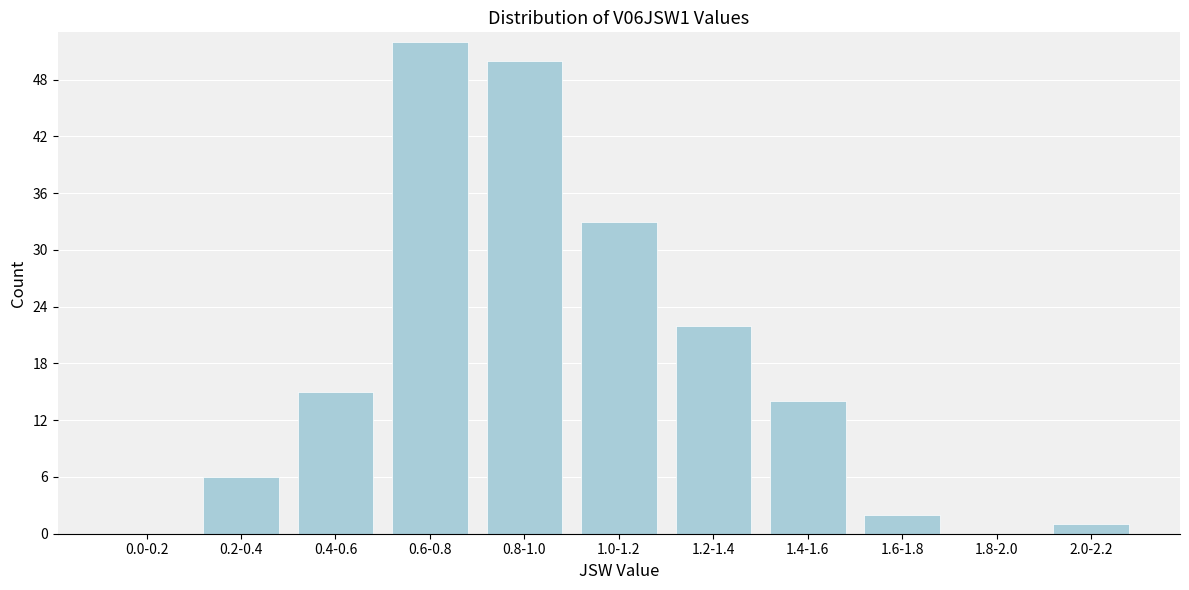

Reading left to right, transcribe all the data shown in this chart.

0.0-0.2=0	0.2-0.4=6	0.4-0.6=15	0.6-0.8=52	0.8-1.0=50	1.0-1.2=33	1.2-1.4=22	1.4-1.6=14	1.6-1.8=2	1.8-2.0=0	2.0-2.2=1